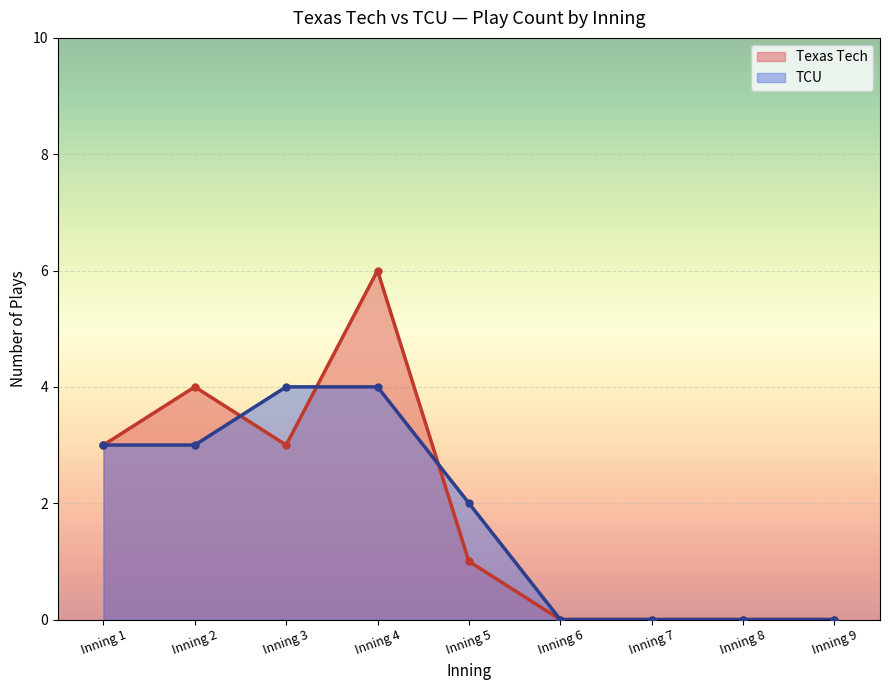

Between Inning 2 and Inning 4, which series saw the biggest shift?

Texas Tech